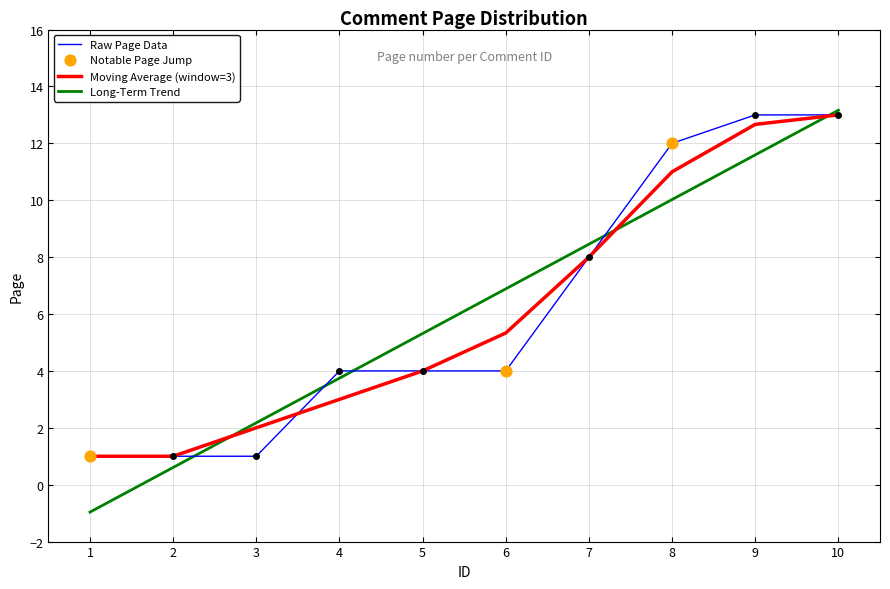

Between 2 and 7, which series saw the biggest shift?

Long-Term Trend